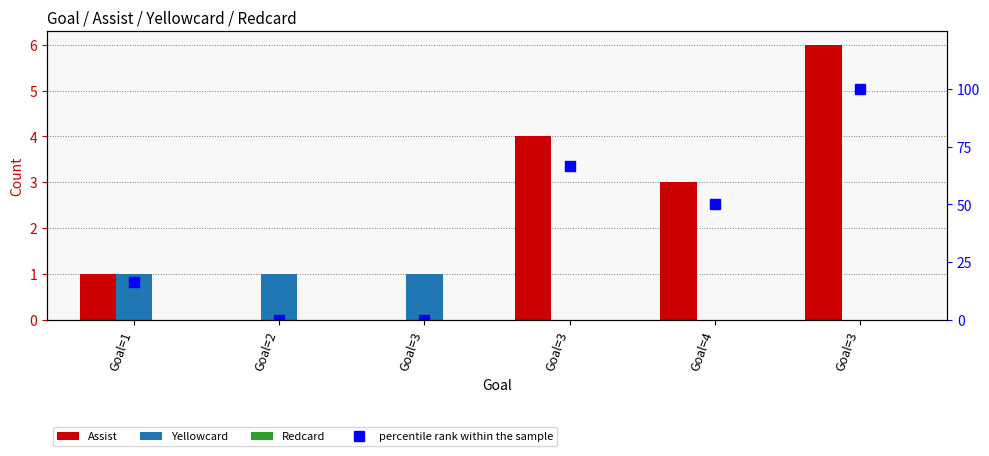

What is the average value of the Yellowcard series?

0.5